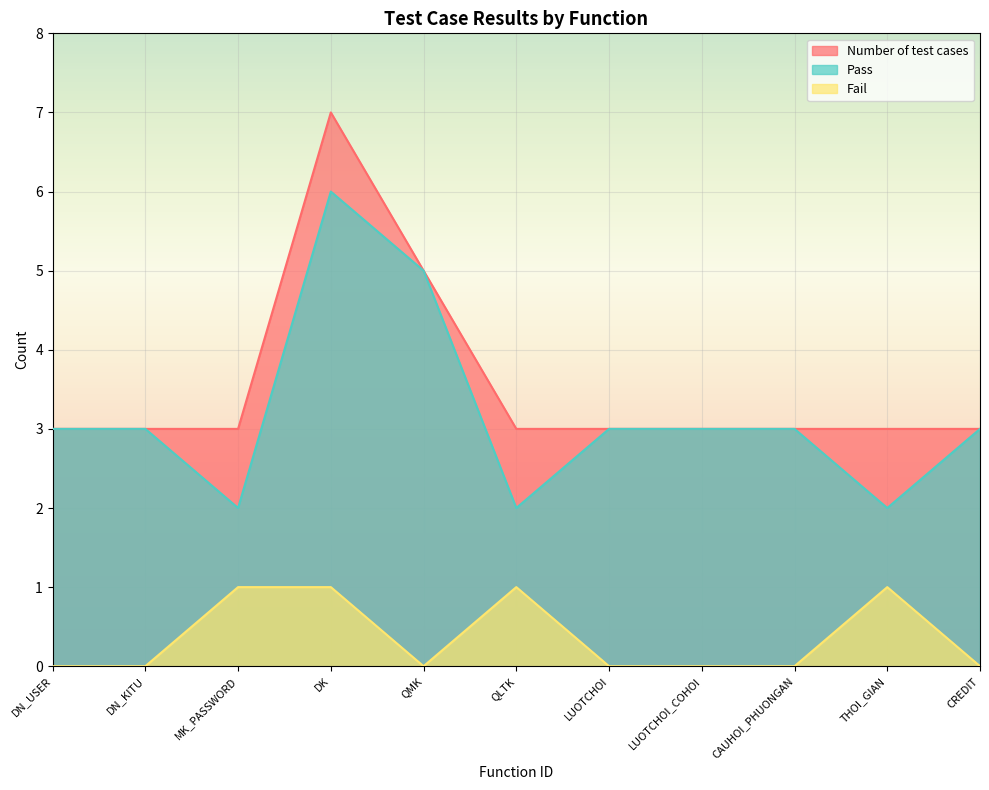

What is the sum of the Pass values at MK_PASSWORD and LUOTCHOI?

5